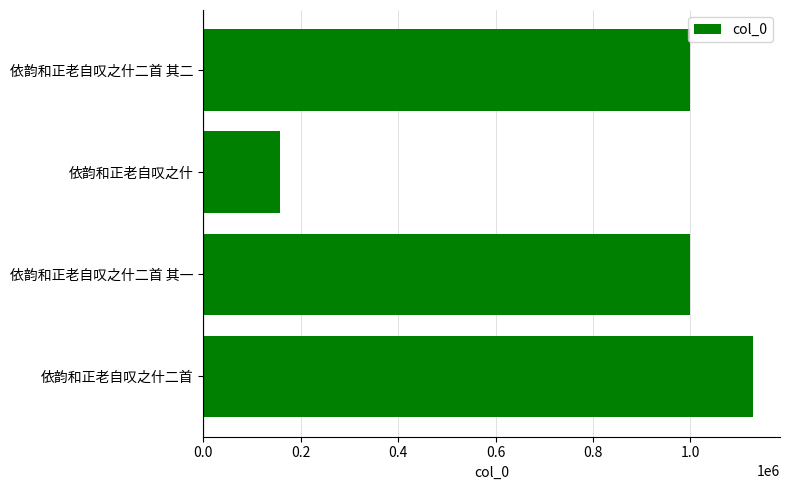

Which category has the highest value across all series?

依韵和正老自叹之什二首